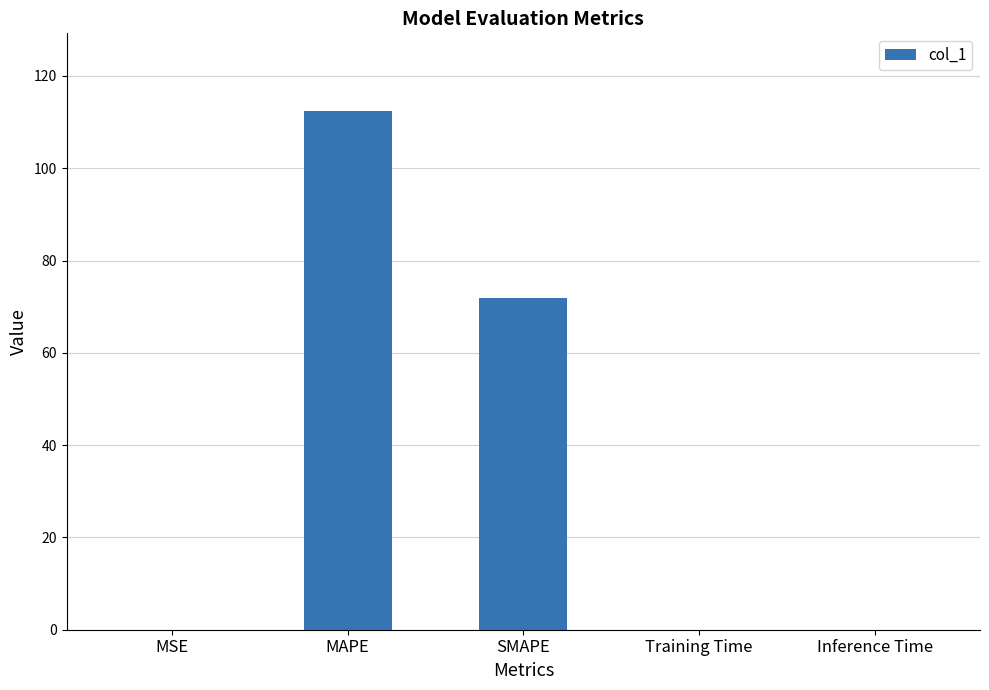

The chart shows a value of 0.0 at Training Time. True or false?

True